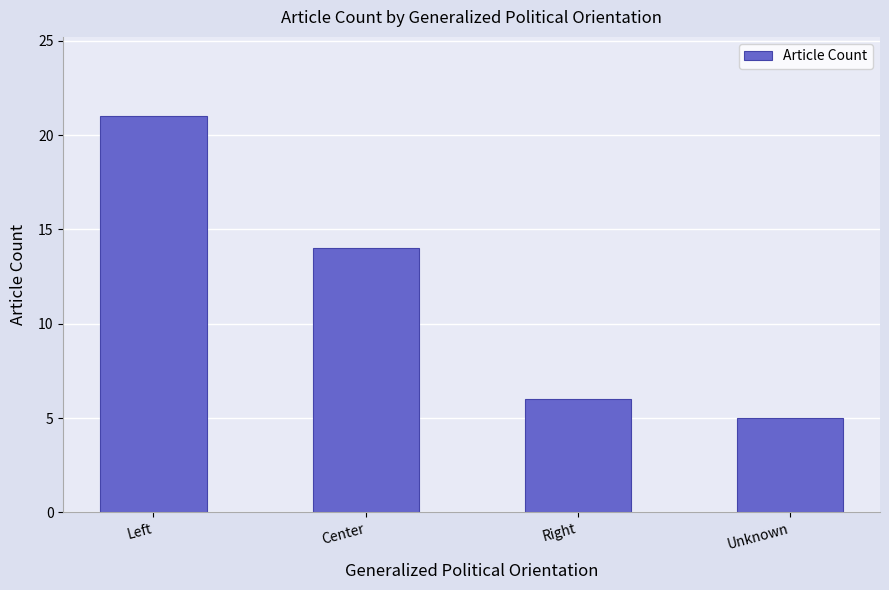

Which category has the highest value across all series?

Left